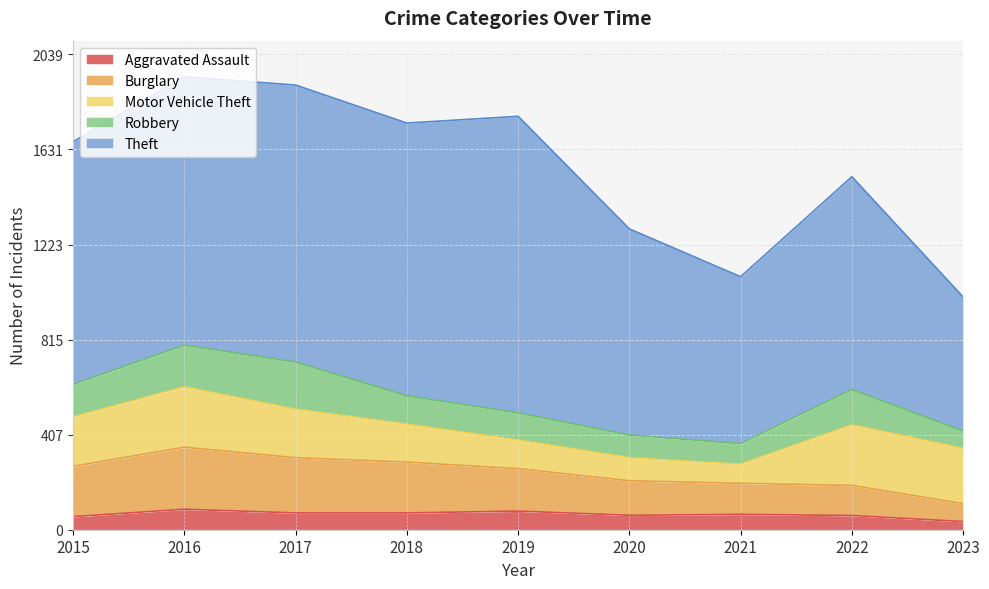

Where does the Theft series first go above 1041?

2016